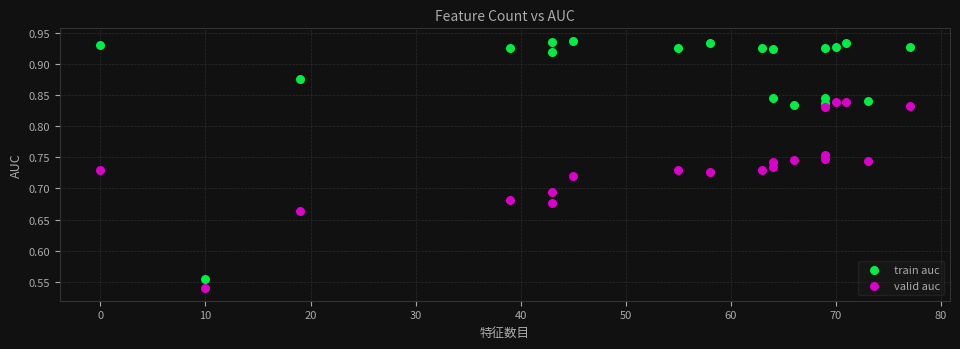

What is the X range (max minus min) for the scatter plot?

77.0